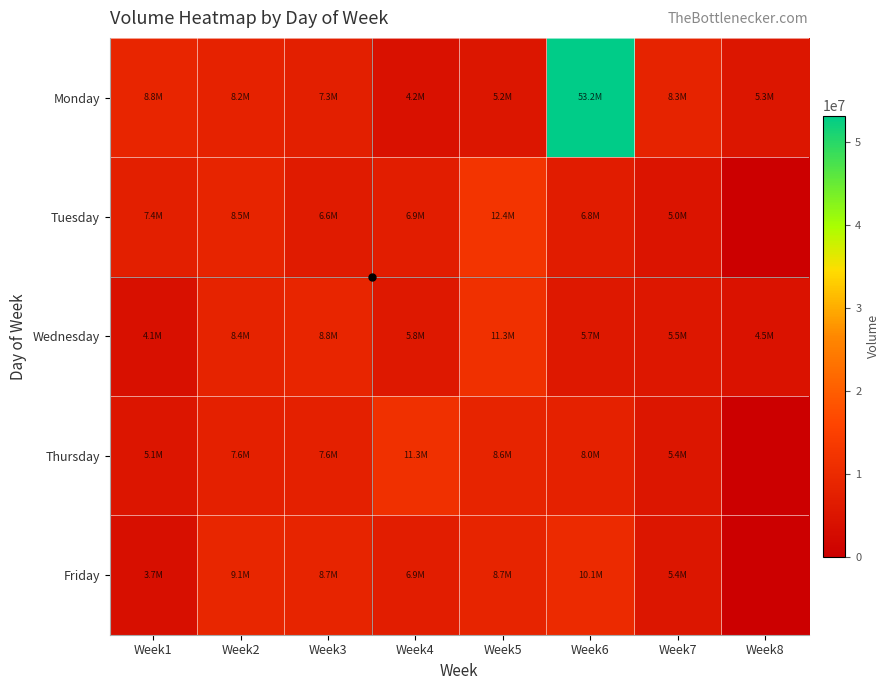

What is the maximum value shown in the chart?

53171705